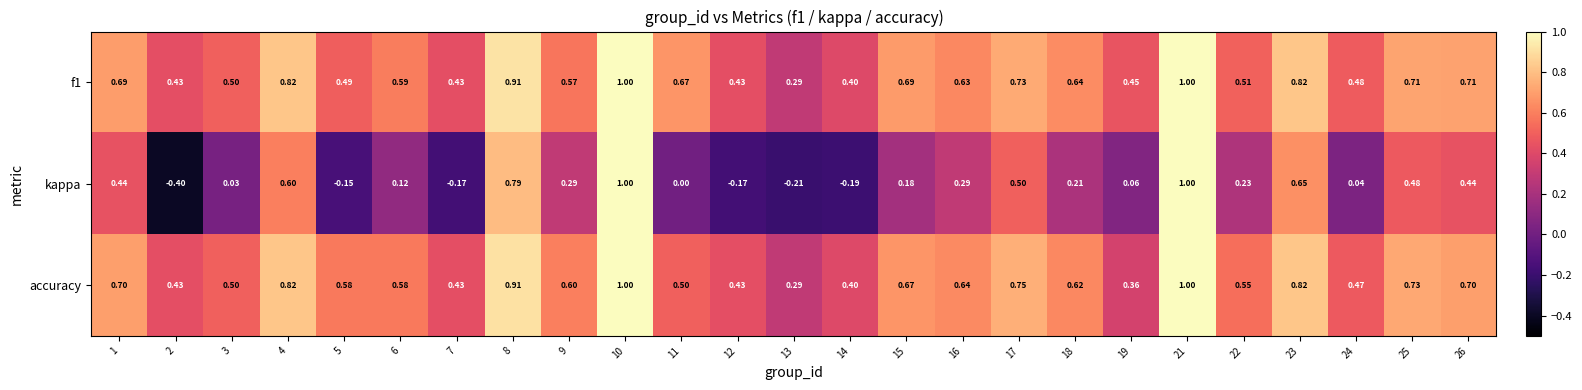

Which series changed the most between 1 and 21?

kappa